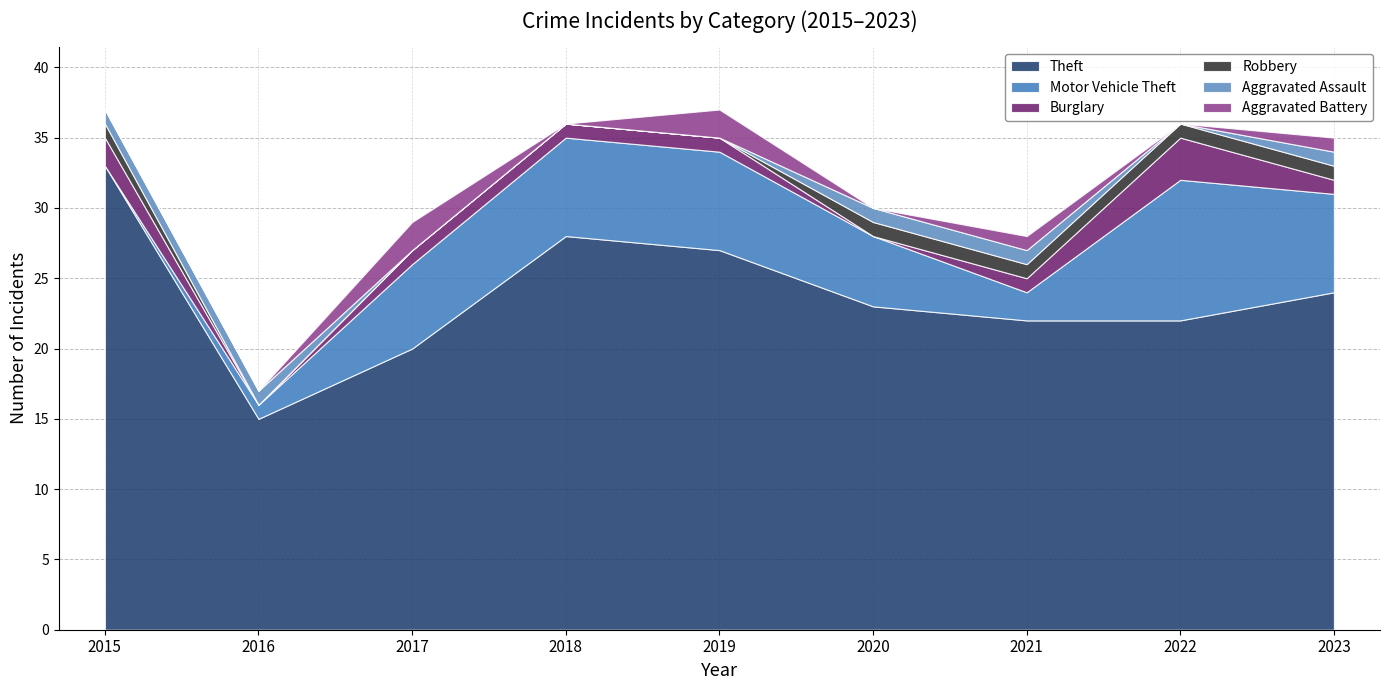

True or false: Aggravated Assault has more than 0 interior local peaks.

False